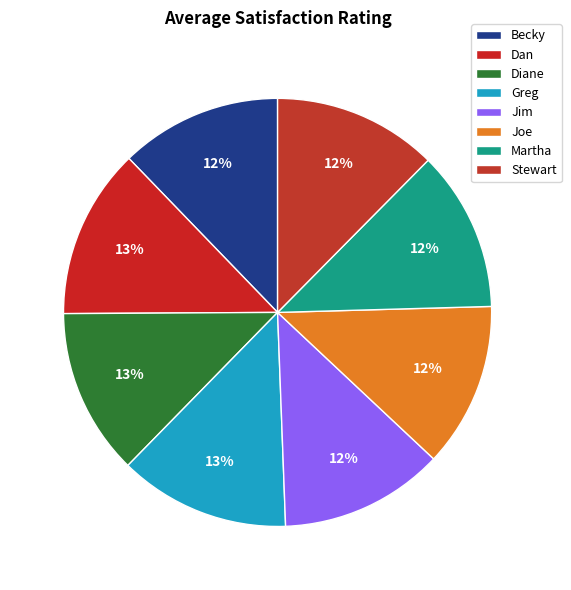

Combined, what portion of the pie is Becky and Stewart?

24.6%